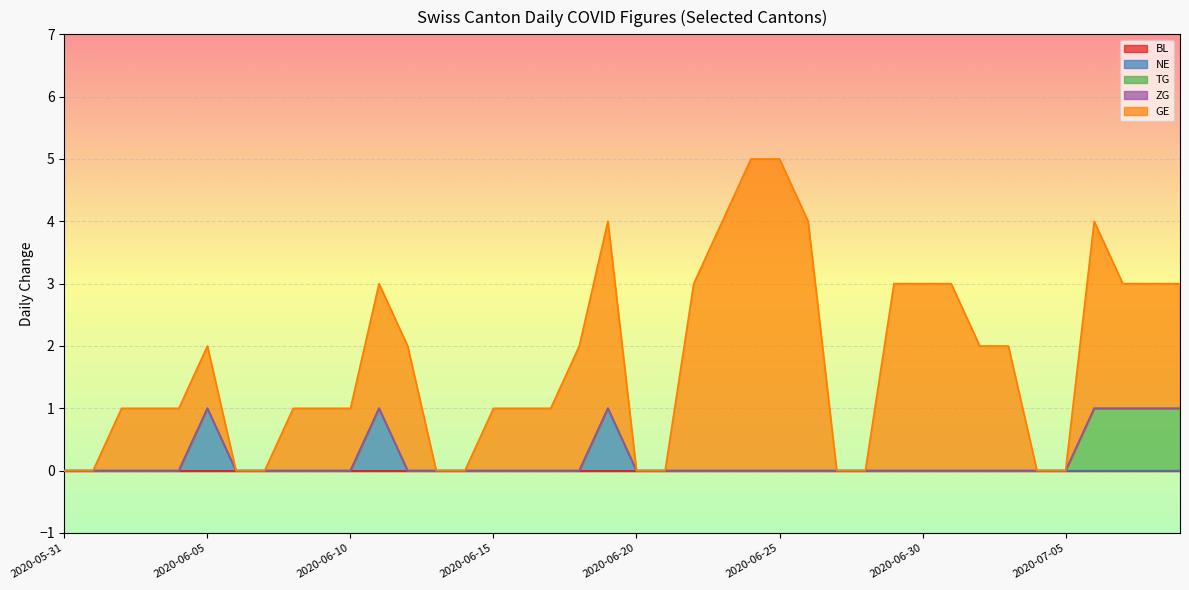

Does the chart display data point markers on the line(s)?

No